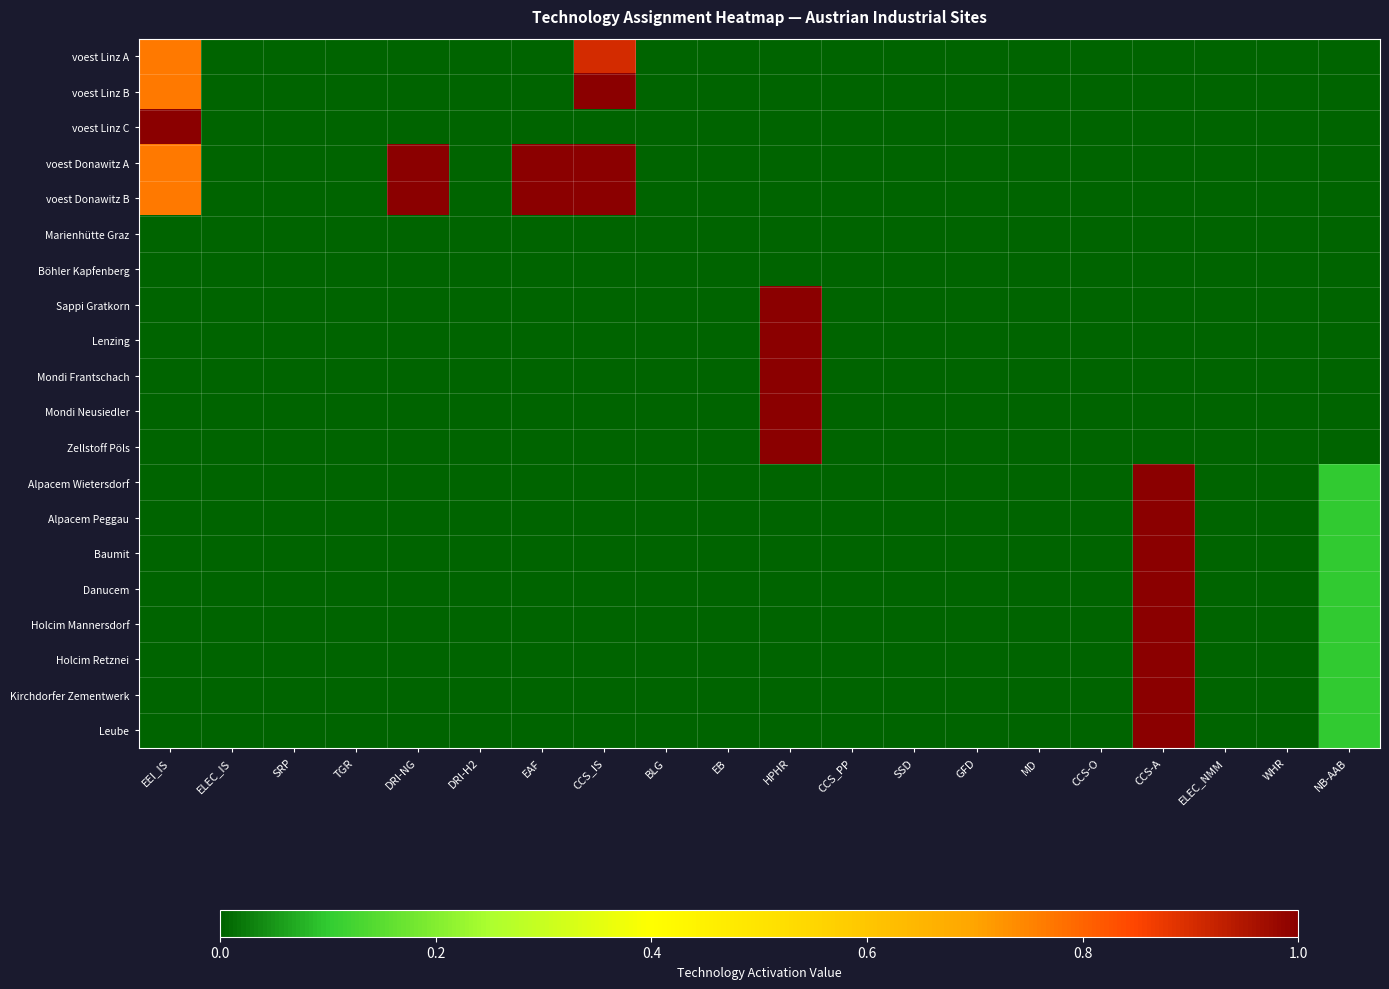

Which has a higher value, DRI-NG or EAF?

DRI-NG